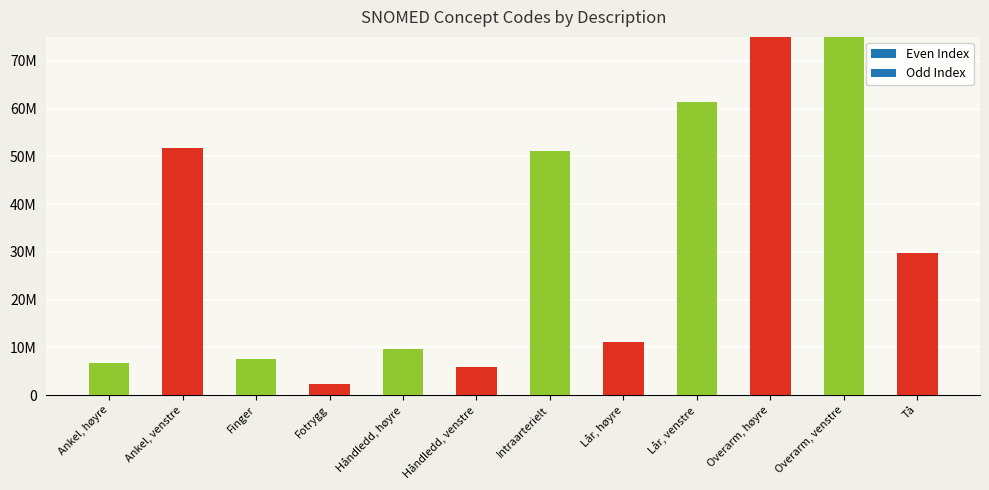

How many bars are there in total?

12